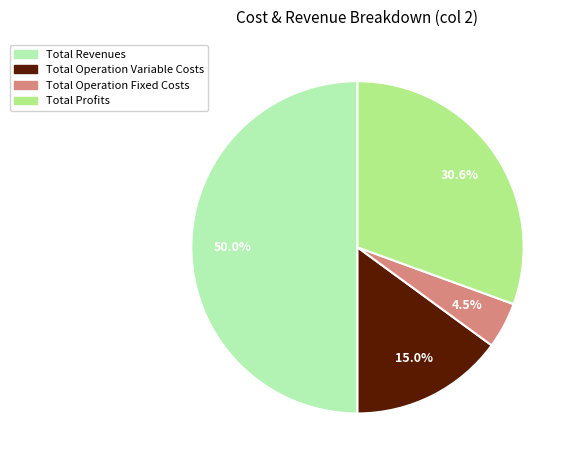

How many segments does this pie chart have?

4